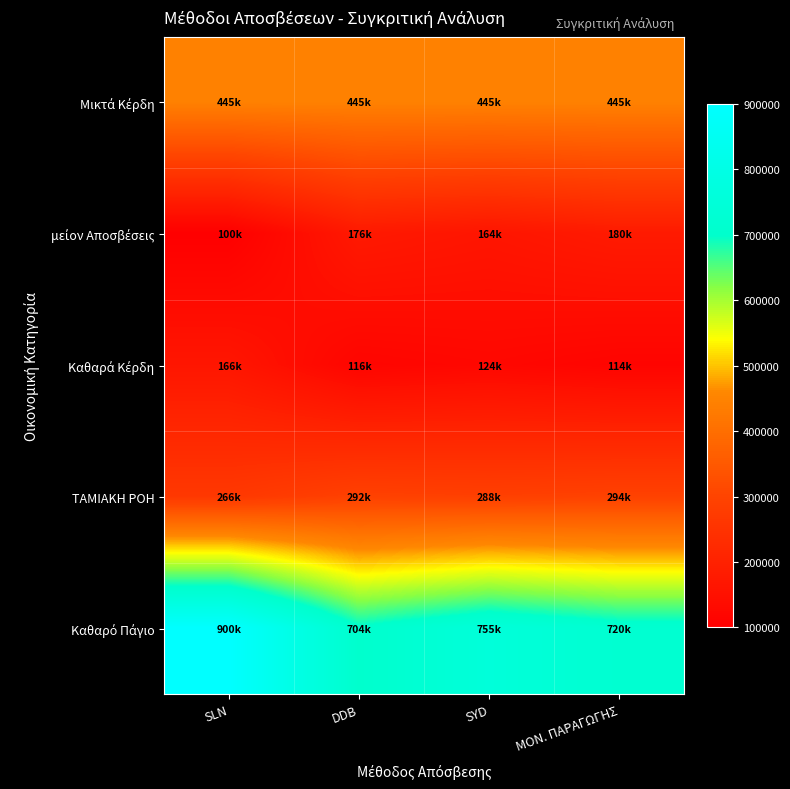

Which has a higher value, SYD or ΜΟΝ. ΠΑΡΑΓΩΓΗΣ?

SYD